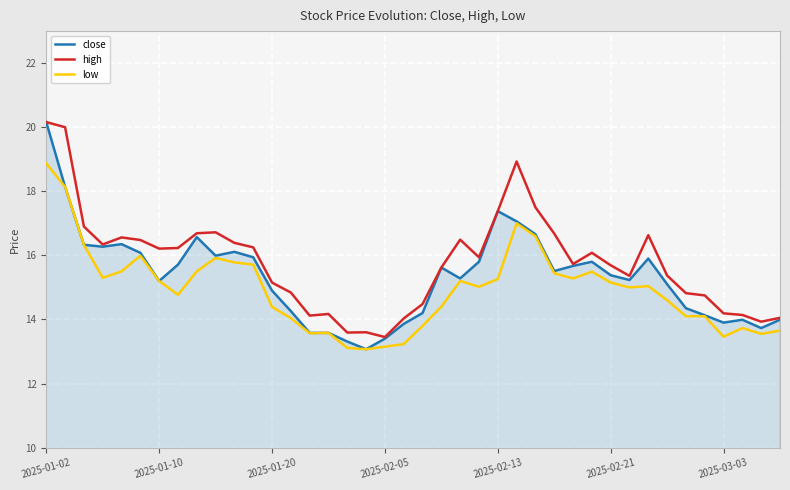

True or false: low and high cross at least once.

False